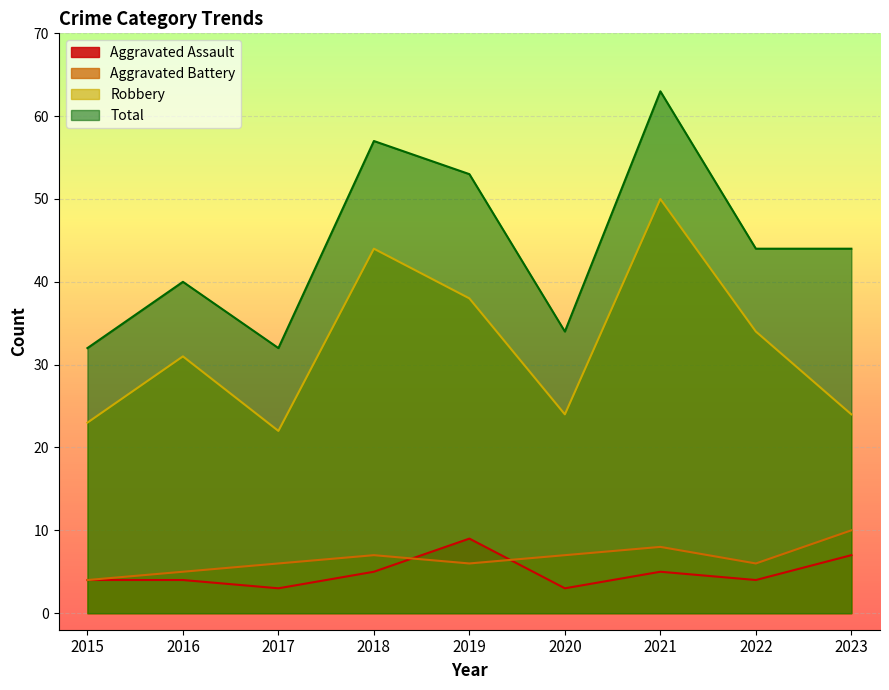

Reading left to right, list all the values displayed in this chart.

Aggravated Assault: 4	4	3	5	9	3	5	4	7
Aggravated Battery: 4	5	6	7	6	7	8	6	10
Robbery: 23	31	22	44	38	24	50	34	24
Total: 32	40	32	57	53	34	63	44	44